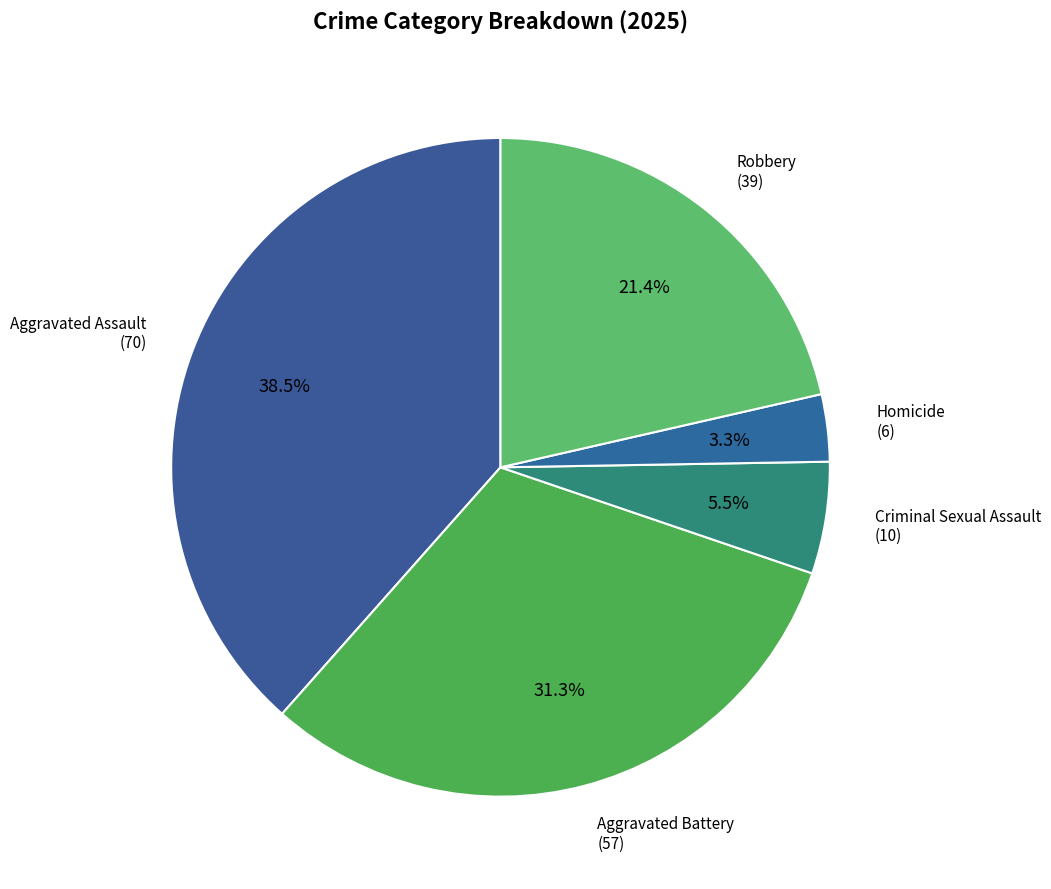

To the nearest percent, what is the combined percentage of Robbery and Aggravated Battery?

53%